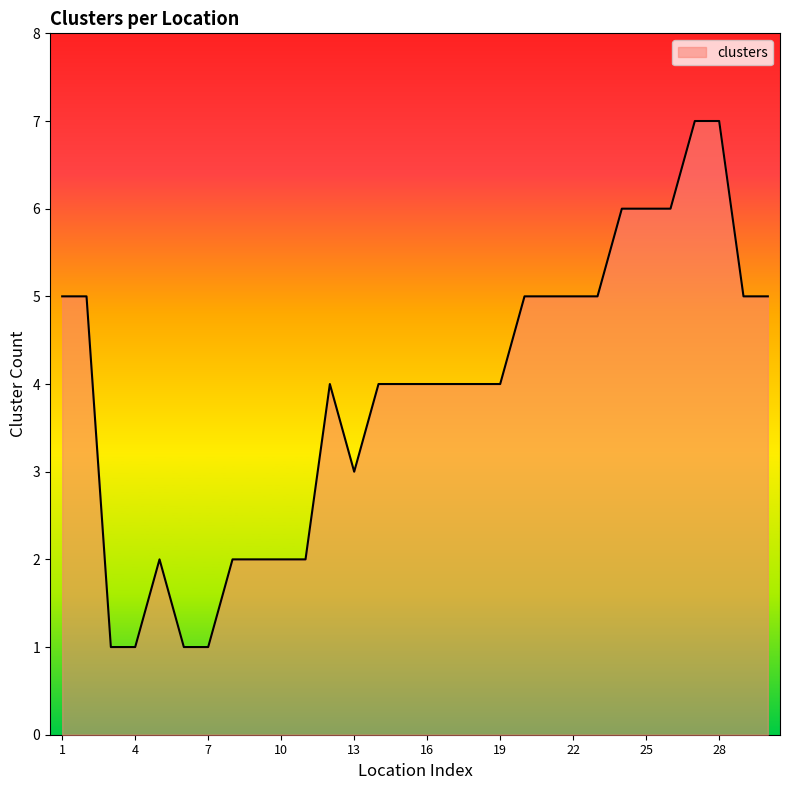

What is the difference between the maximum and minimum values?

6